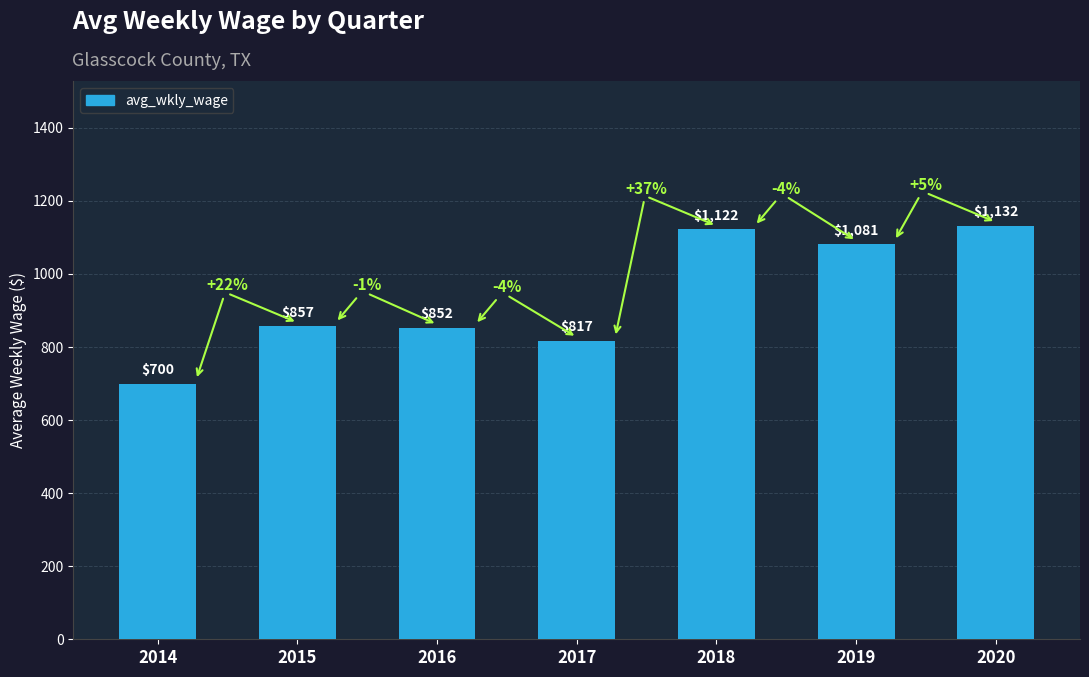

The value at 2014 is 199. True or false?

False